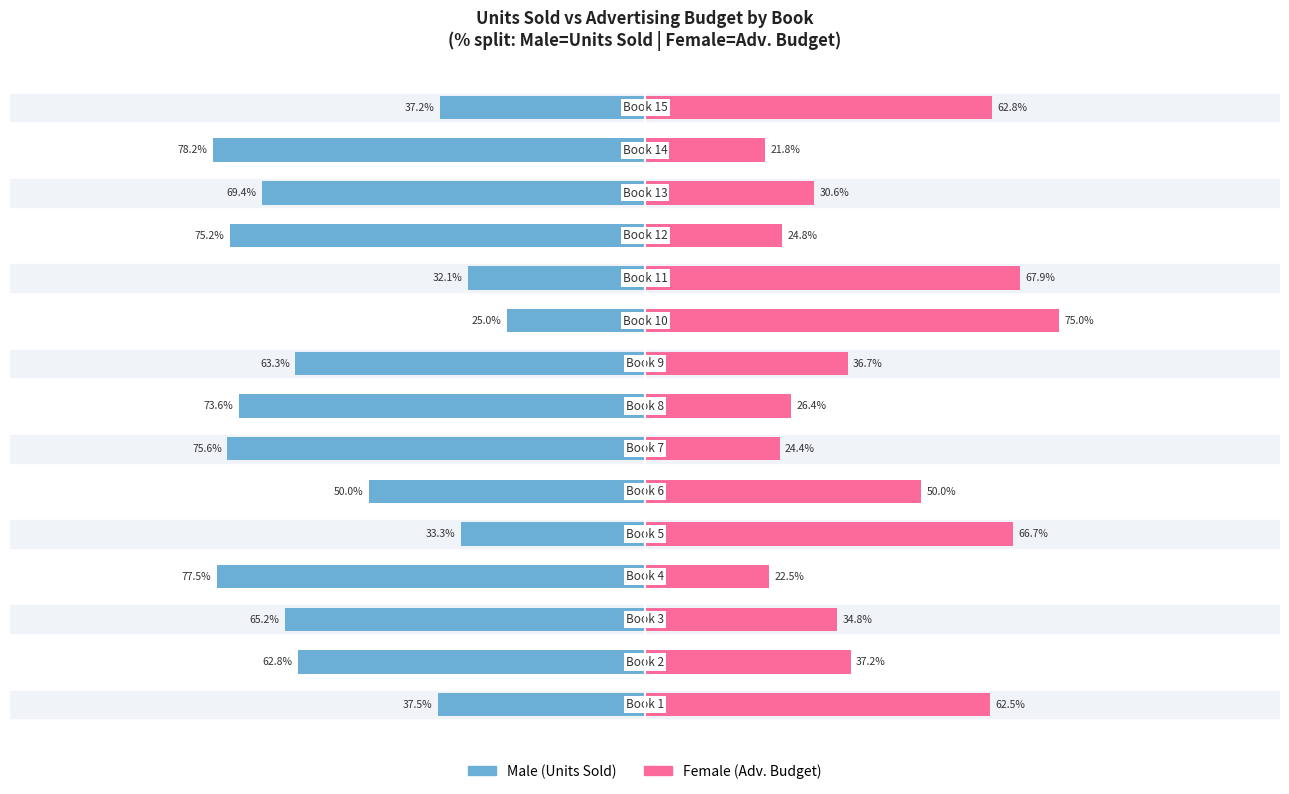

Which series has the widest spread of values?

Male